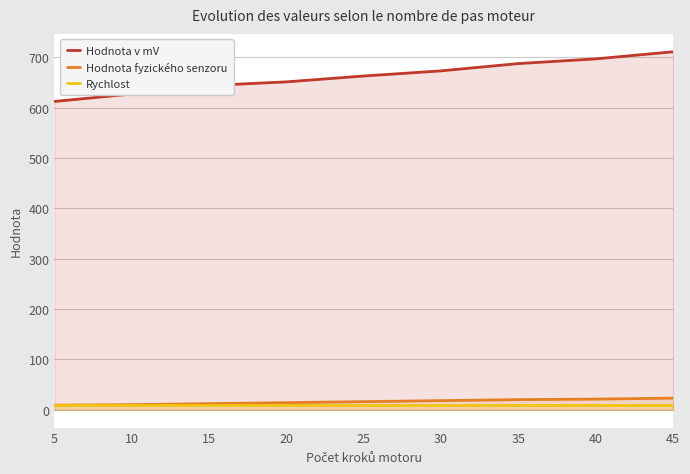

Which series has the widest spread of values?

Hodnota v mV